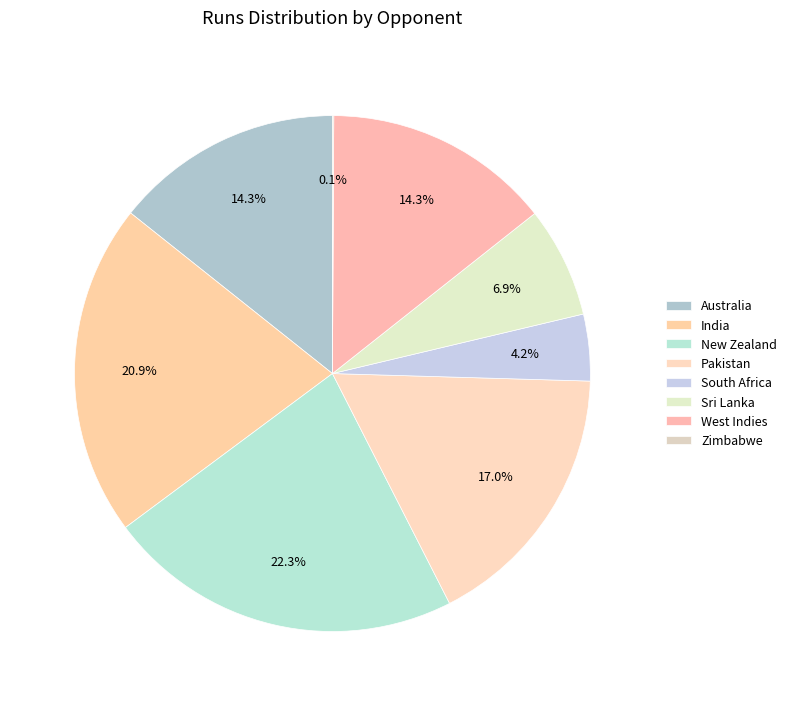

Is there any slice that represents more than half of the pie?

No